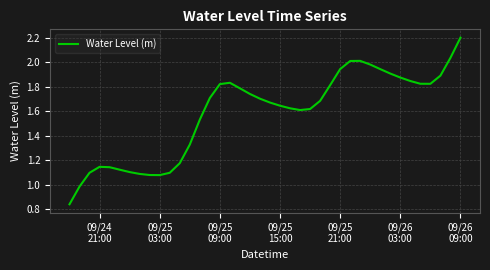

What is the maximum value shown in the chart?

2.2